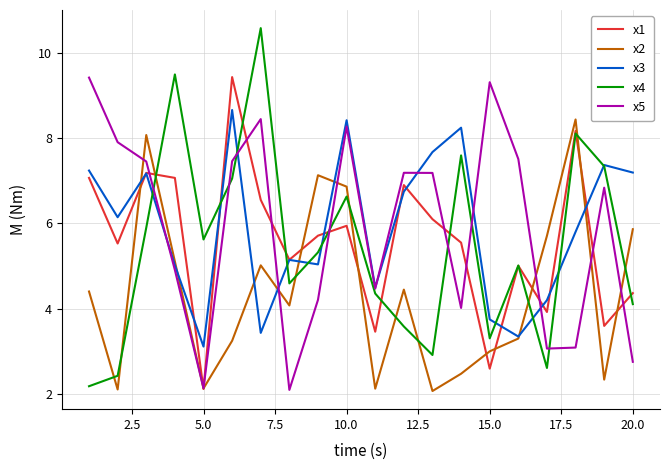

What is the minimum value shown in the chart?

2.1